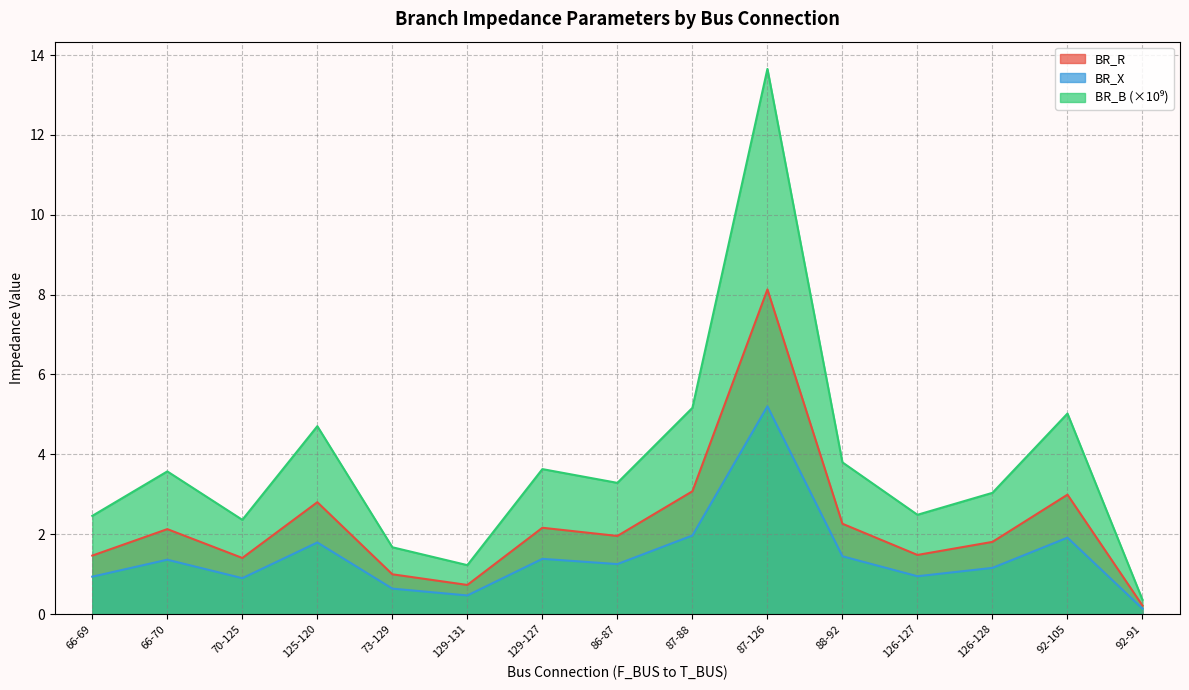

True or false: BR_R has a value of 2.1 at 66-70.

True